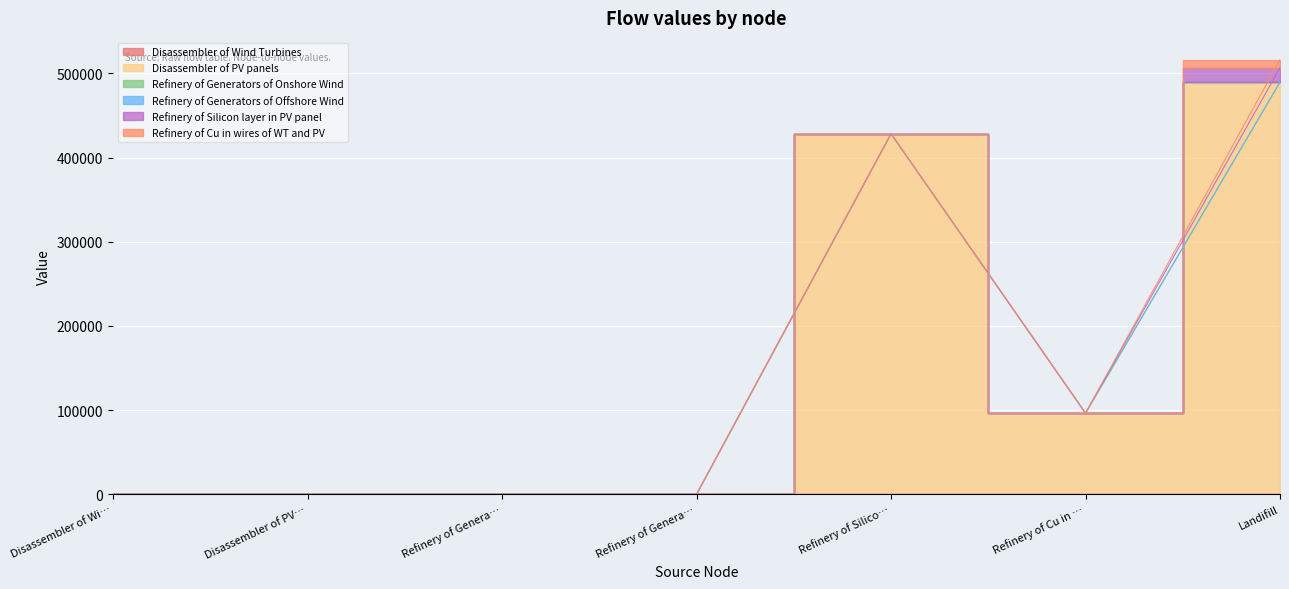

What is the maximum value shown in the chart?

489516.4